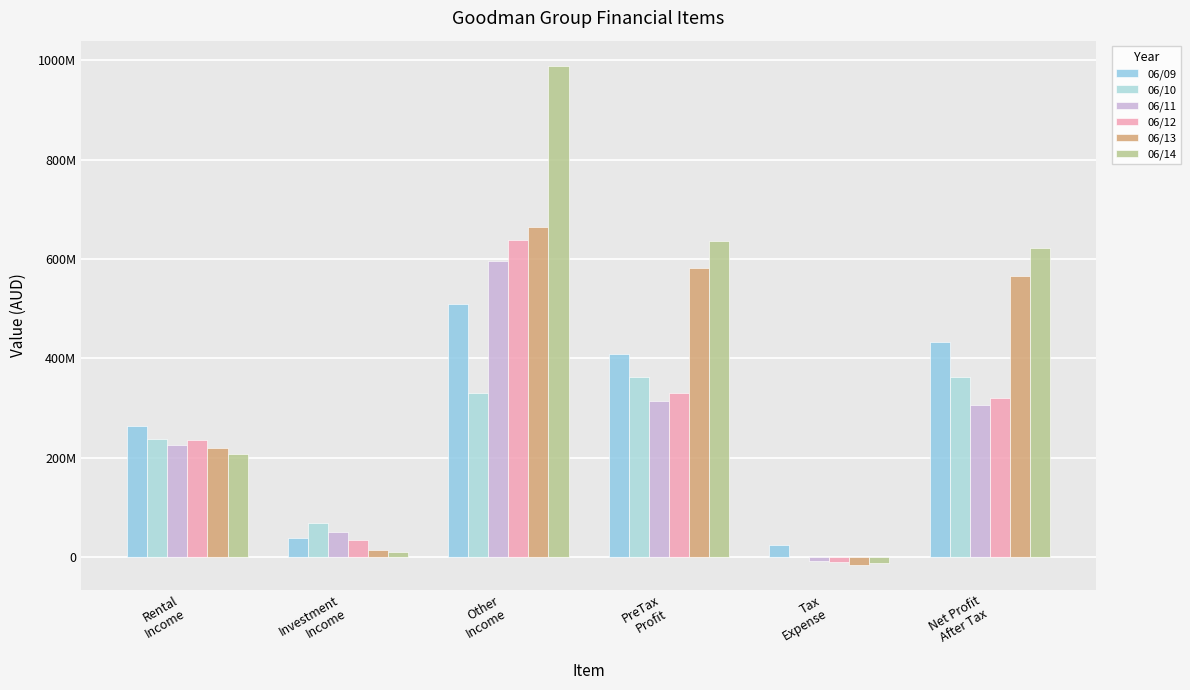

Which series has the largest total across all categories?

06/14